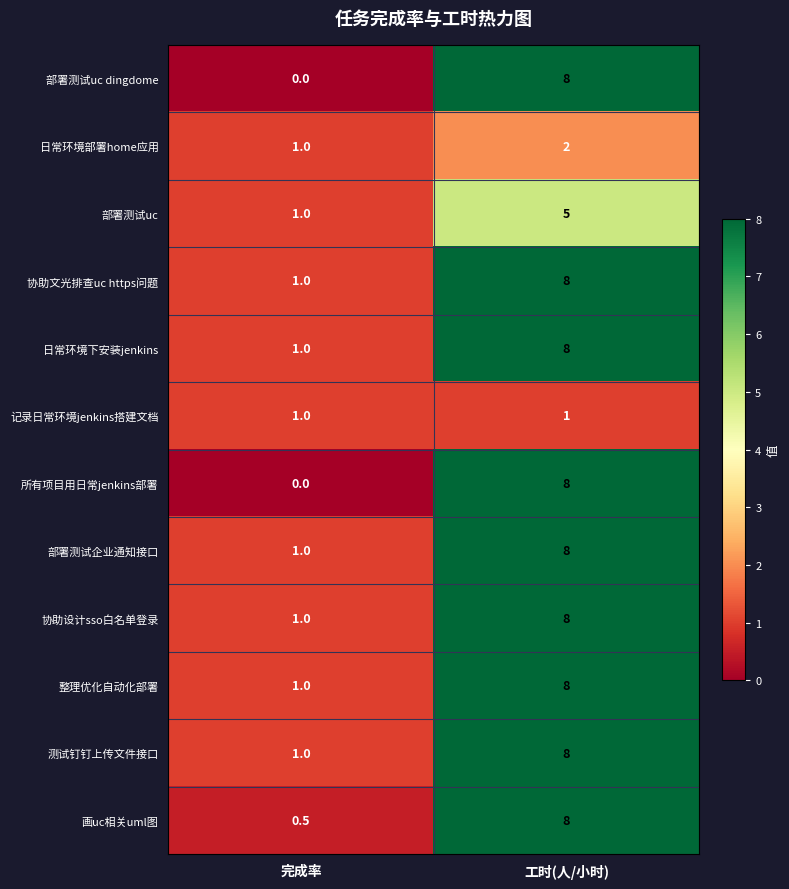

Which category has the lowest value across all series?

完成率